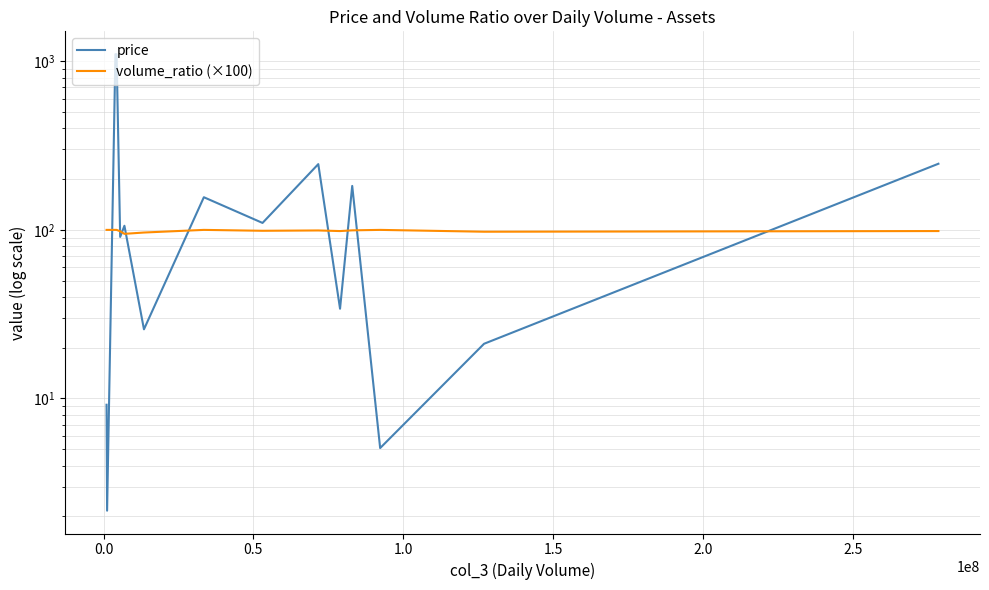

At how many categories does at least one series exceed 335?

2